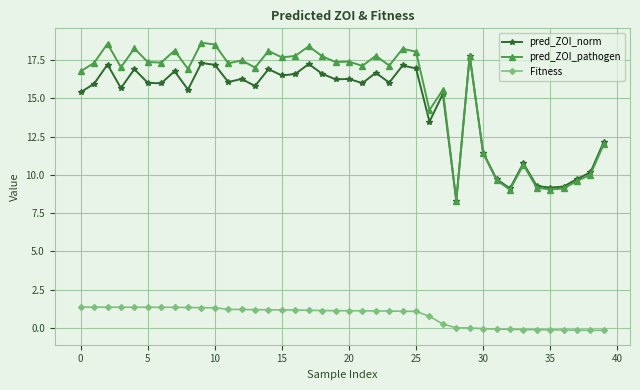

True or false: pred_ZOI_pathogen has more than 1 points higher than both neighbors.

True